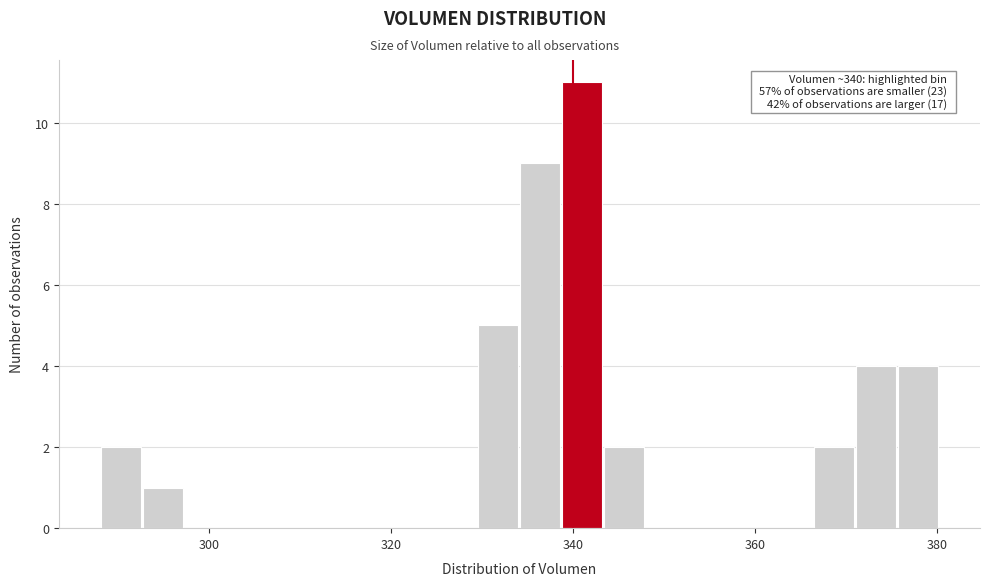

Around what value on the x-axis is the tallest bar? Give the approximate position of its centre, as read against the axis.

342